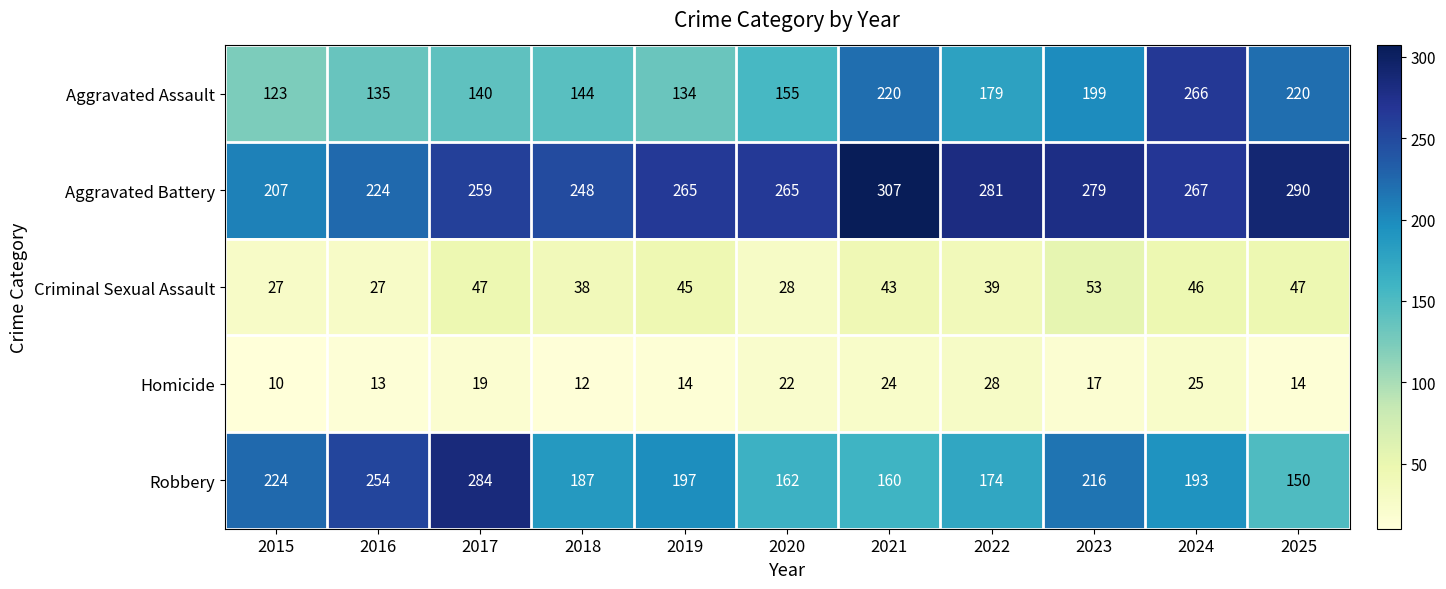

Read the Criminal Sexual Assault value at 2015.

27